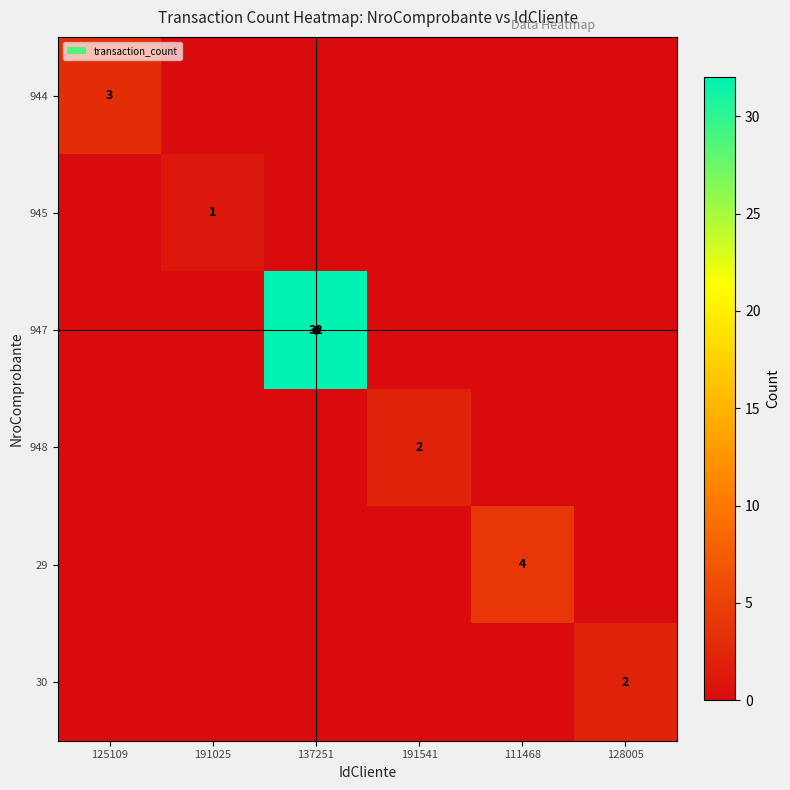

What is the total value across all series at 111468?

4